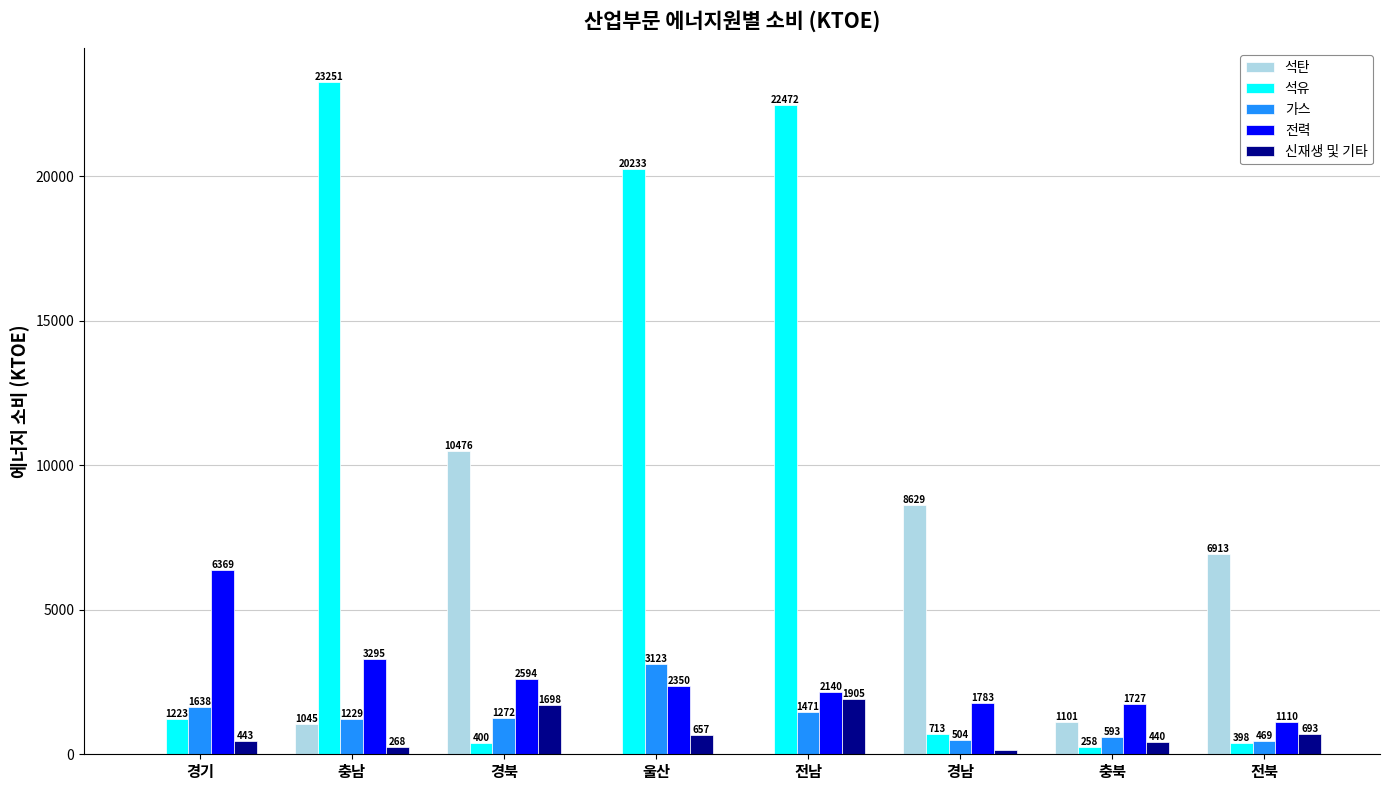

What is the sum of the 가스 values at 경북 and 전북?

1741.1